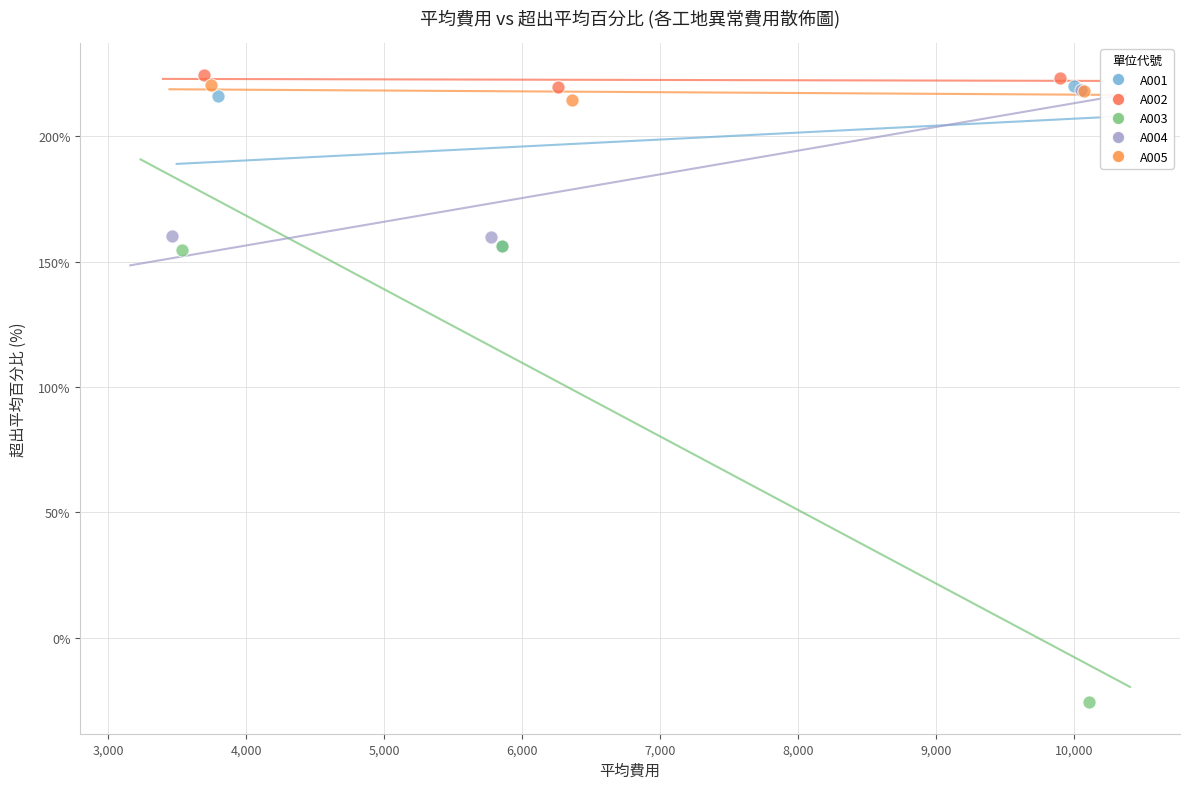

Which series has the largest Y range (max minus min)?

A003